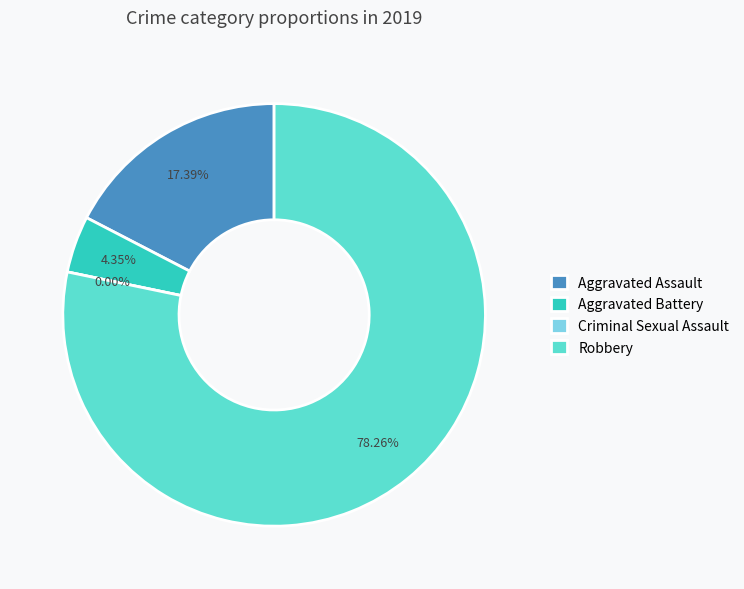

To the nearest percent, what is the average slice percentage?

25%